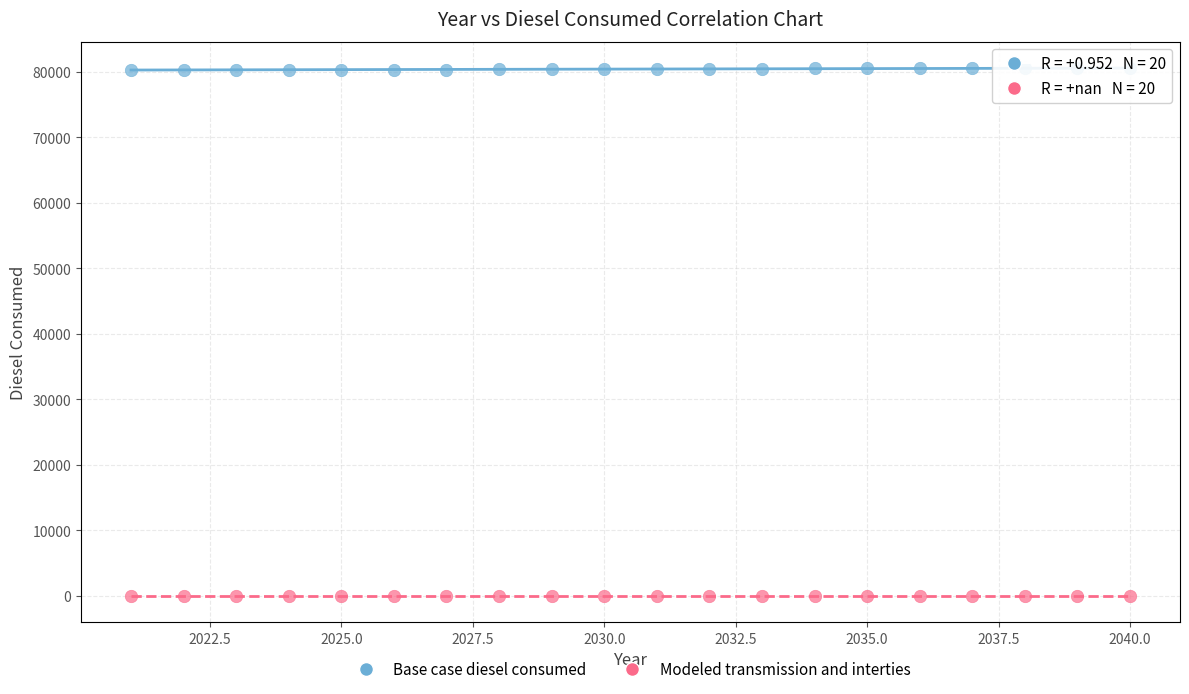

What are all the series names shown in the legend?

Base case diesel consumed, Modeled transmission and interties